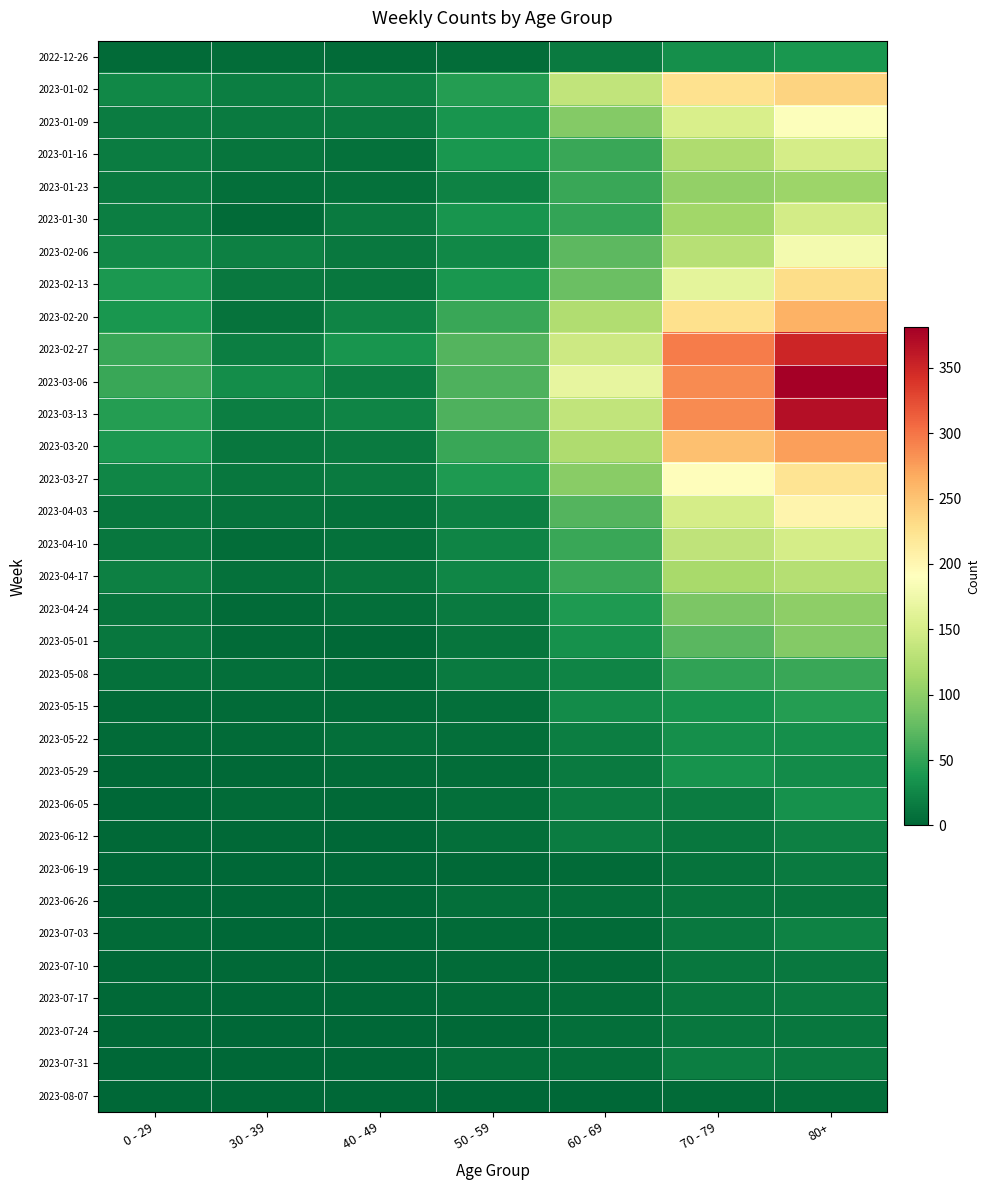

List the series in order of their peak value, lowest first.

2023-08-07, 2023-06-26, 2023-07-24, 2023-07-10, 2023-07-17, 2023-06-19, 2023-07-31, 2023-06-12, 2023-07-03, 2023-05-22, 2023-06-05, 2023-05-29, 2022-12-26, 2023-05-15, 2023-05-08, 2023-05-01, 2023-04-24, 2023-01-23, 2023-04-17, 2023-01-30, 2023-04-10, 2023-01-16, 2023-02-06, 2023-01-09, 2023-04-03, 2023-03-27, 2023-02-13, 2023-01-02, 2023-02-20, 2023-03-20, 2023-02-27, 2023-03-13, 2023-03-06